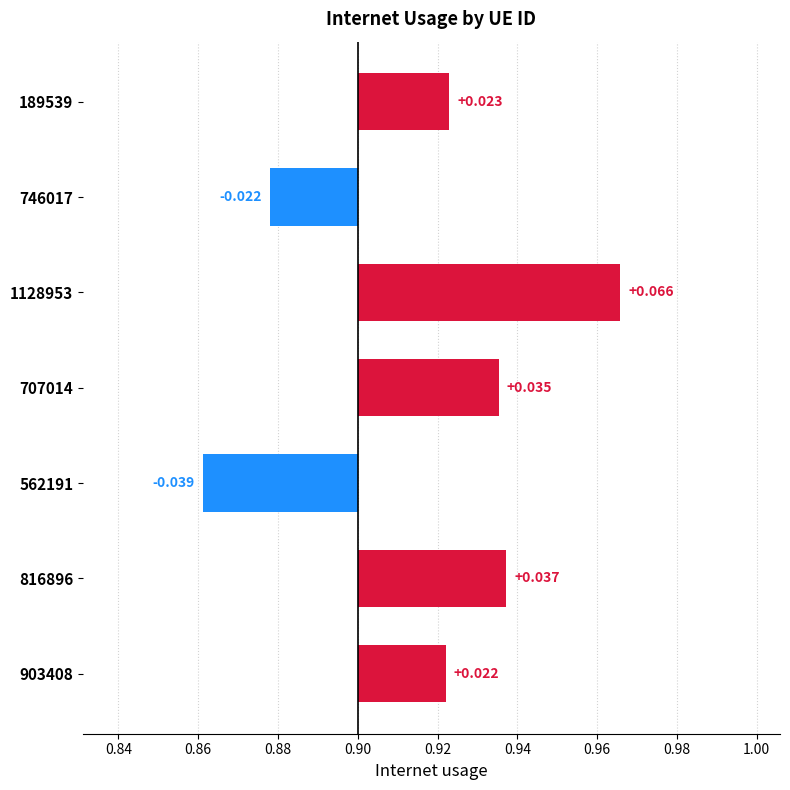

Between 746017 and 1128953, which is larger?

1128953